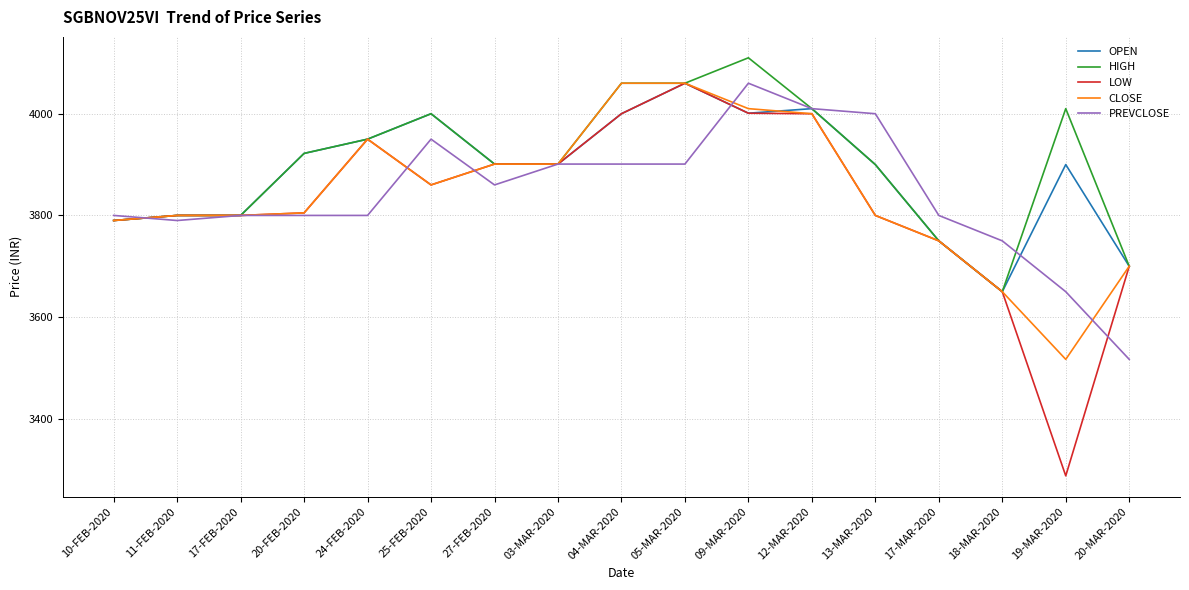

What is the sum of all OPEN values?

66035.0